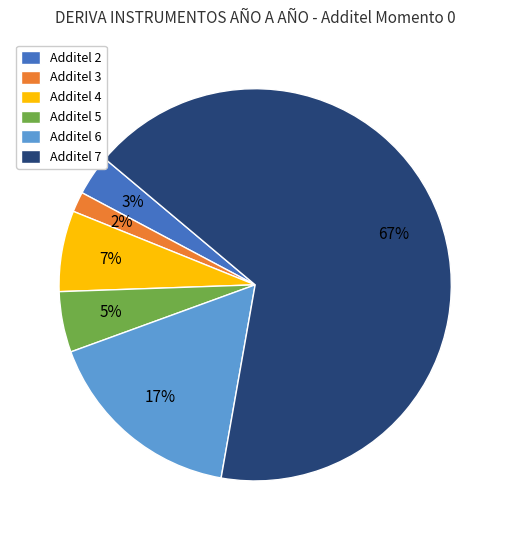

The Additel 6 slice represents 23% of the pie. True or false?

False